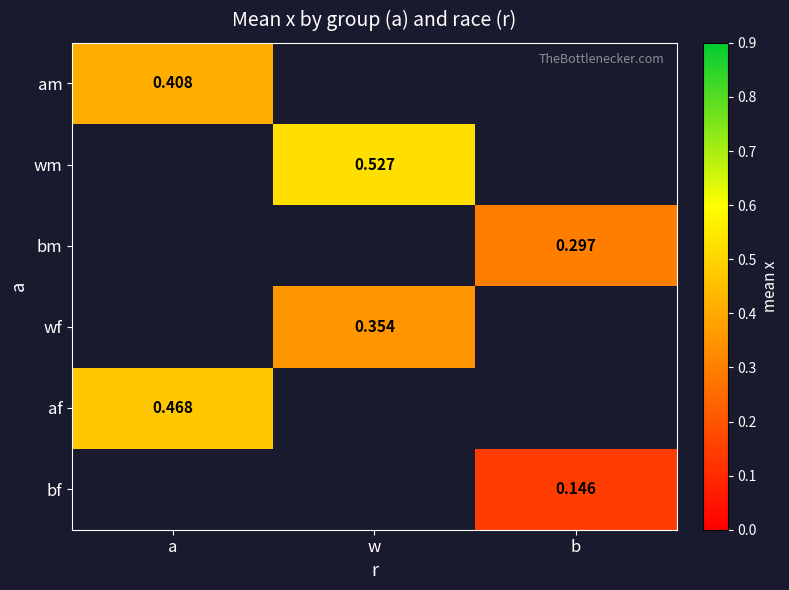

The bf series shows 0.0 at a. True or false?

True